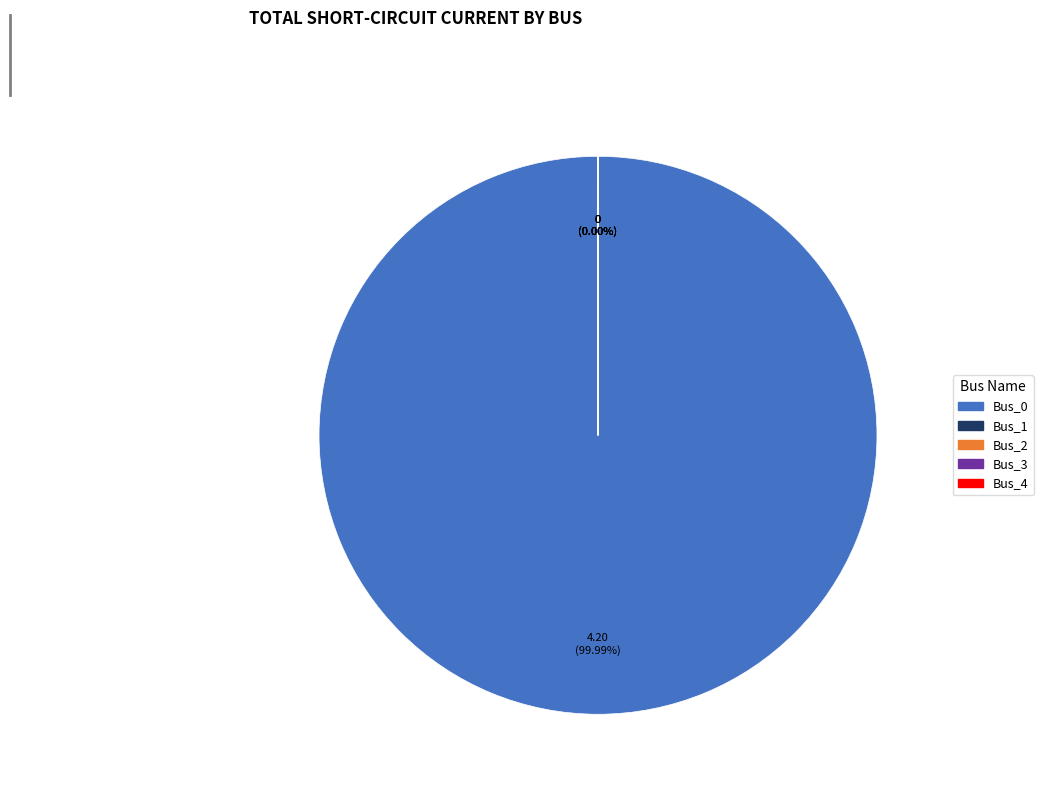

Rank the categories by value from highest to lowest.

Bus_0, Bus_1, Bus_2, Bus_3, Bus_4